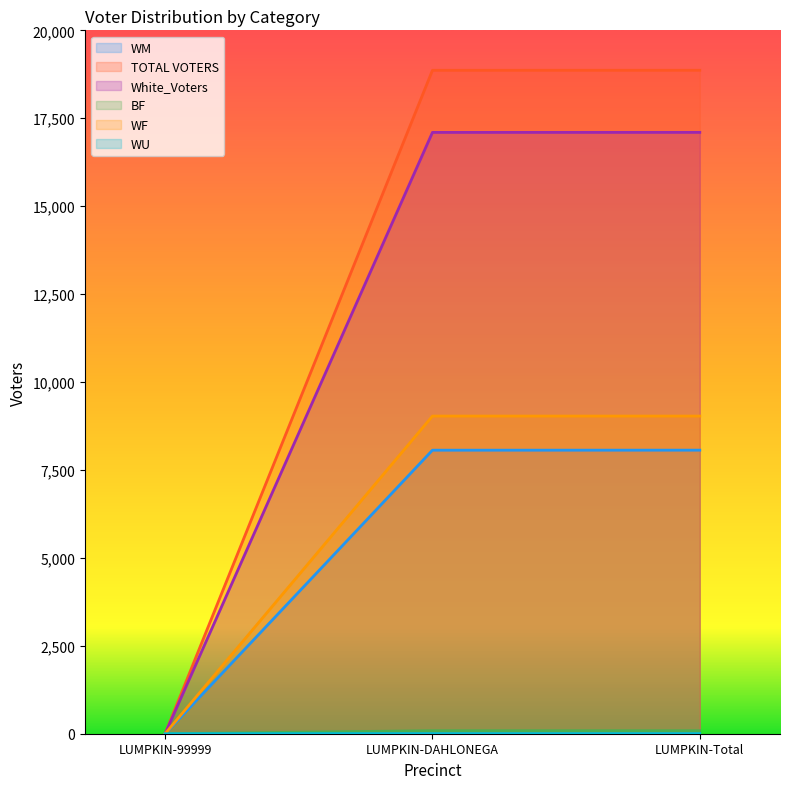

Is the value of White_Voters at LUMPKIN-99999 greater than the value of WU at LUMPKIN-99999?

Yes